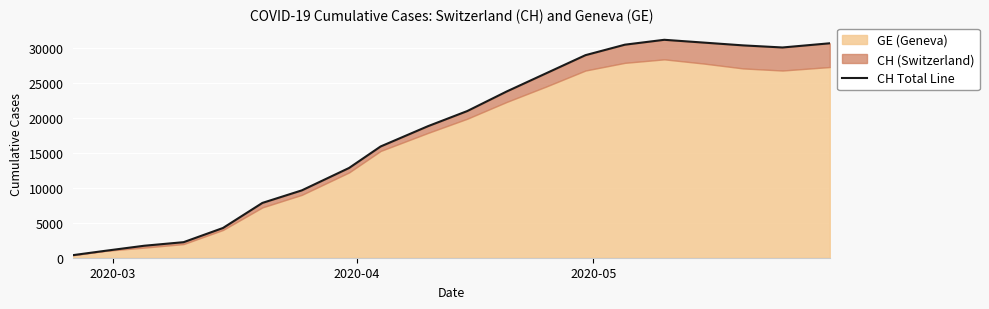

How many lines are shown in the chart?

1